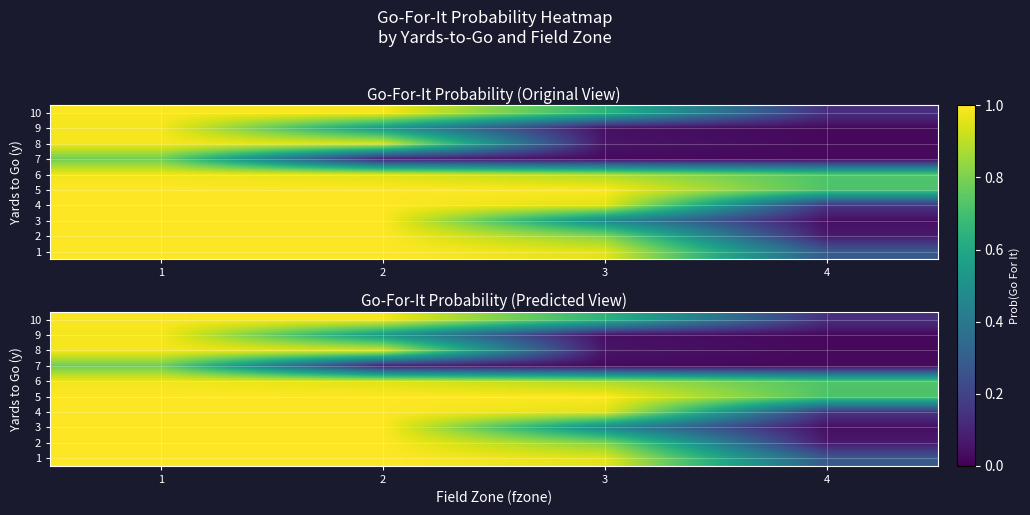

Is it true that 3 equals 0.0 at 4?

True